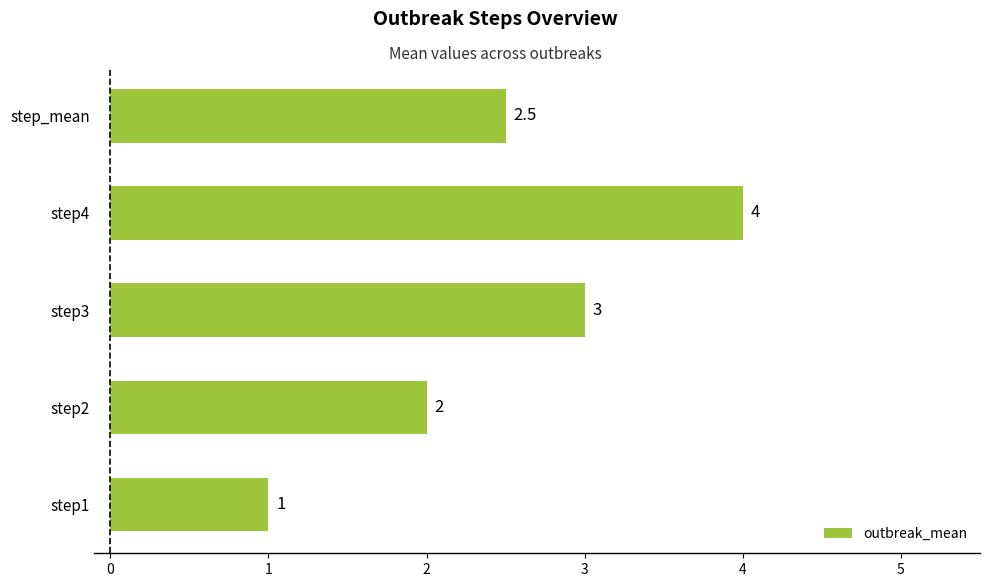

What is the difference between the maximum and second lowest values?

2.0